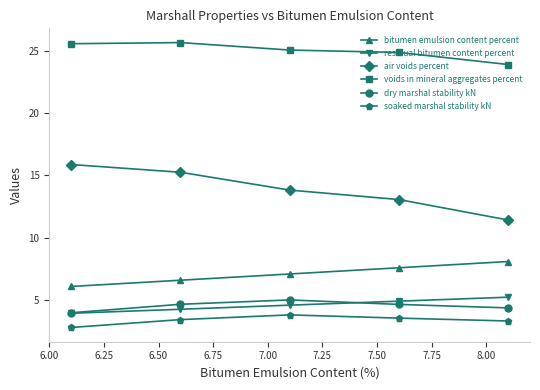

How many lines are shown in the chart?

6